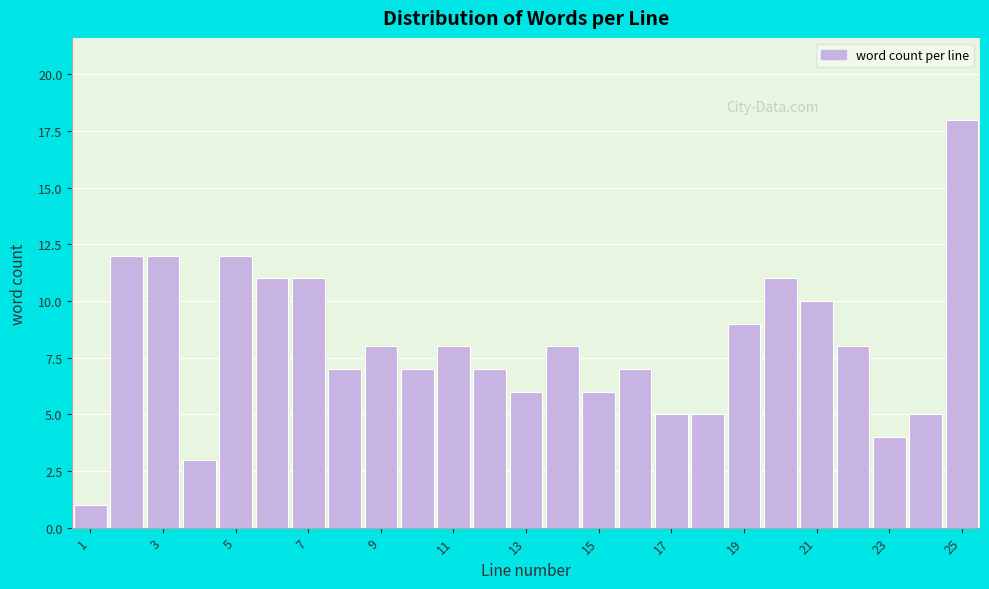

How tall is the bar that spans 9.5 to 10.5 on the x-axis? Neither the bar edges nor the heights are printed on the chart, so give them approximately, as read against the axes.

7